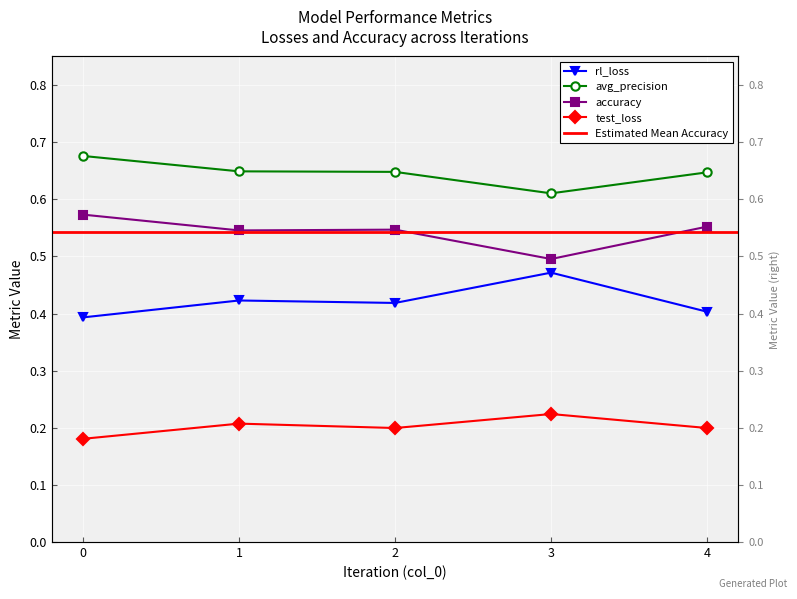

Does the chart display data point markers on the line(s)?

Yes